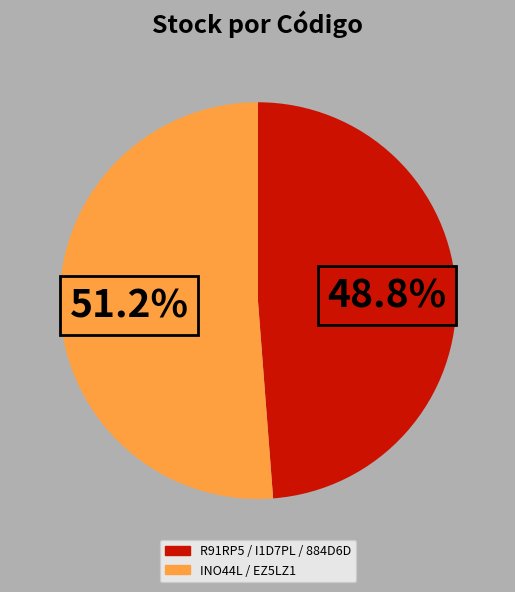

Does any single category account for the majority?

Yes